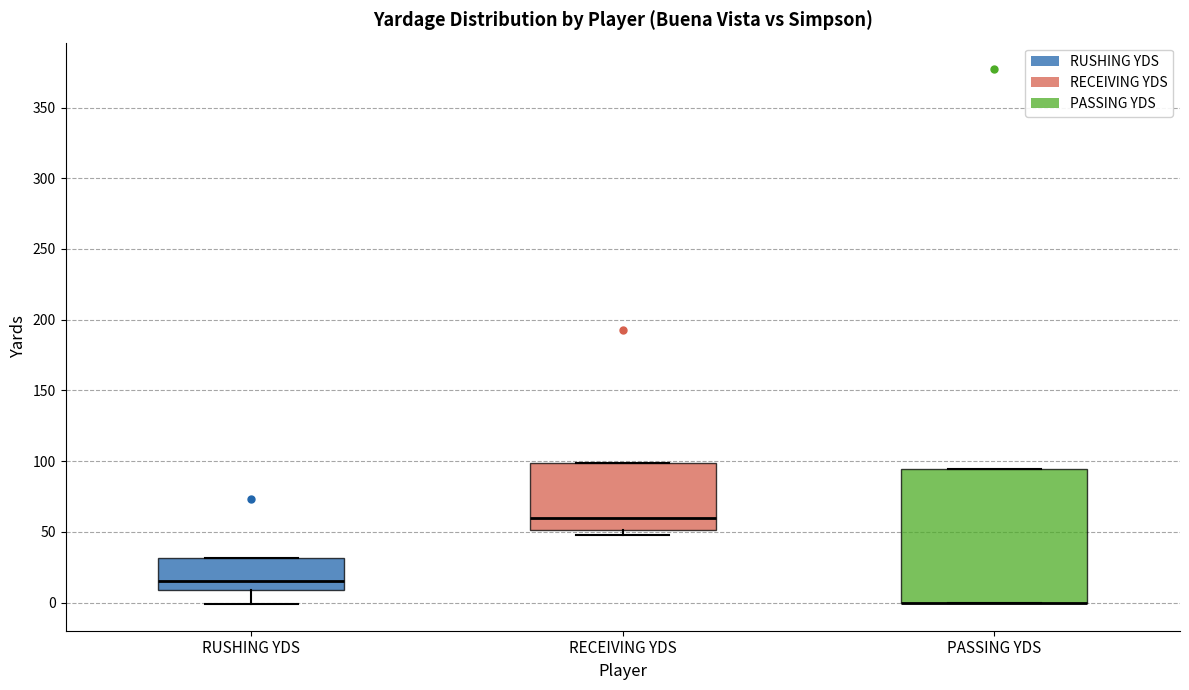

Reading left to right, transcribe this box plot: for each box, give where its median line is, the range the box spans, and where its two whiskers end, as read against the y-axis. The values are not printed on the chart, so give them approximately, as read against the axis.

RUSHING YDS: median 15, box 10 to 30, whiskers 0 to 30
RECEIVING YDS: median 60, box 50 to 100, whiskers 50 (just below the box's lower edge) to 100
PASSING YDS: median 0 (drawn on the box's lower edge), box 0 to 95, whiskers 0 to 95